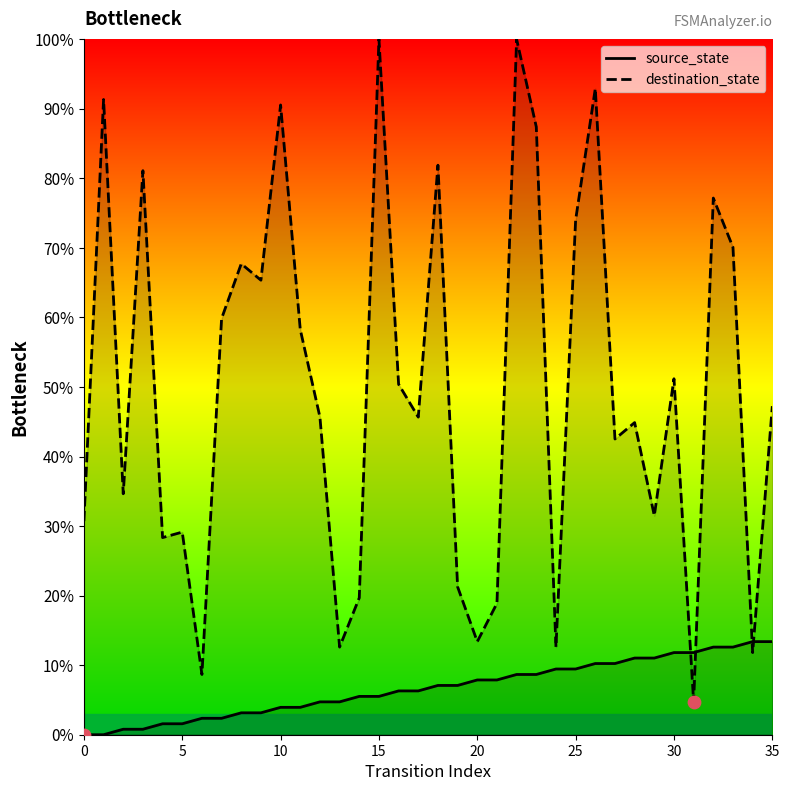

What are all the series names shown in the legend?

source_state, destination_state